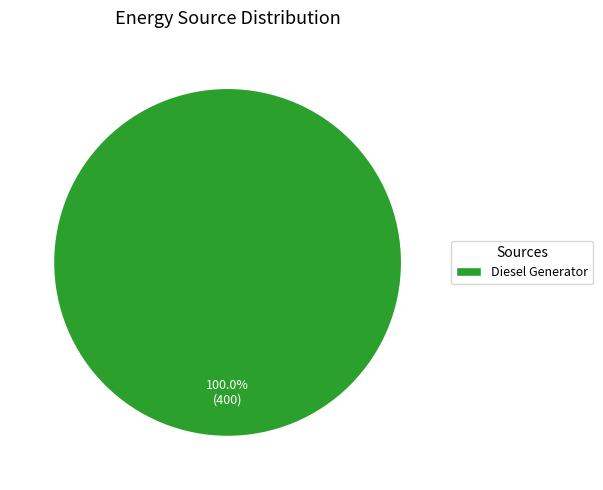

Does Diesel Generator represent more than half of the total?

Yes